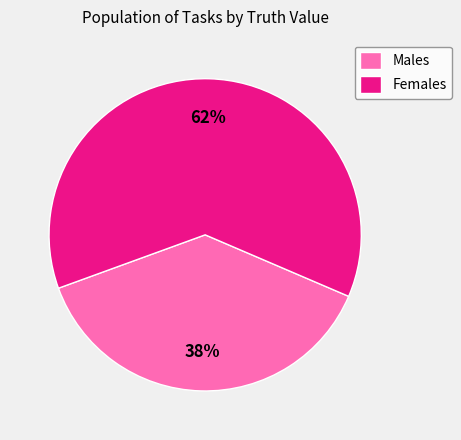

Which has a higher value, Males or Females?

Females